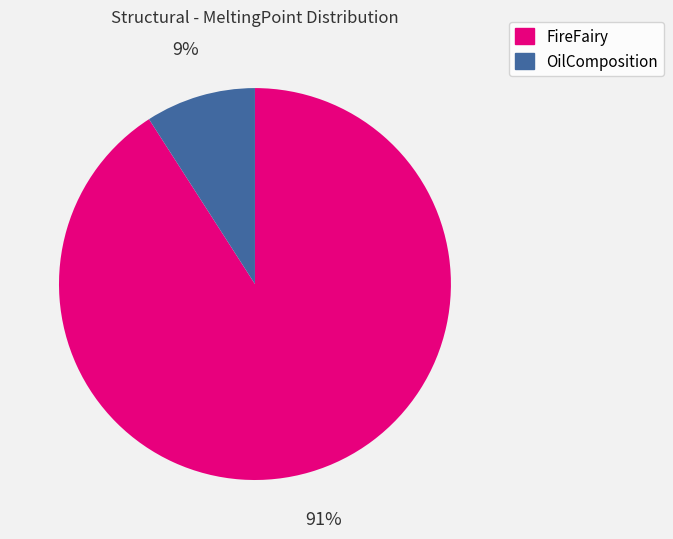

To the nearest percent, what portion does FireFairy represent?

91%